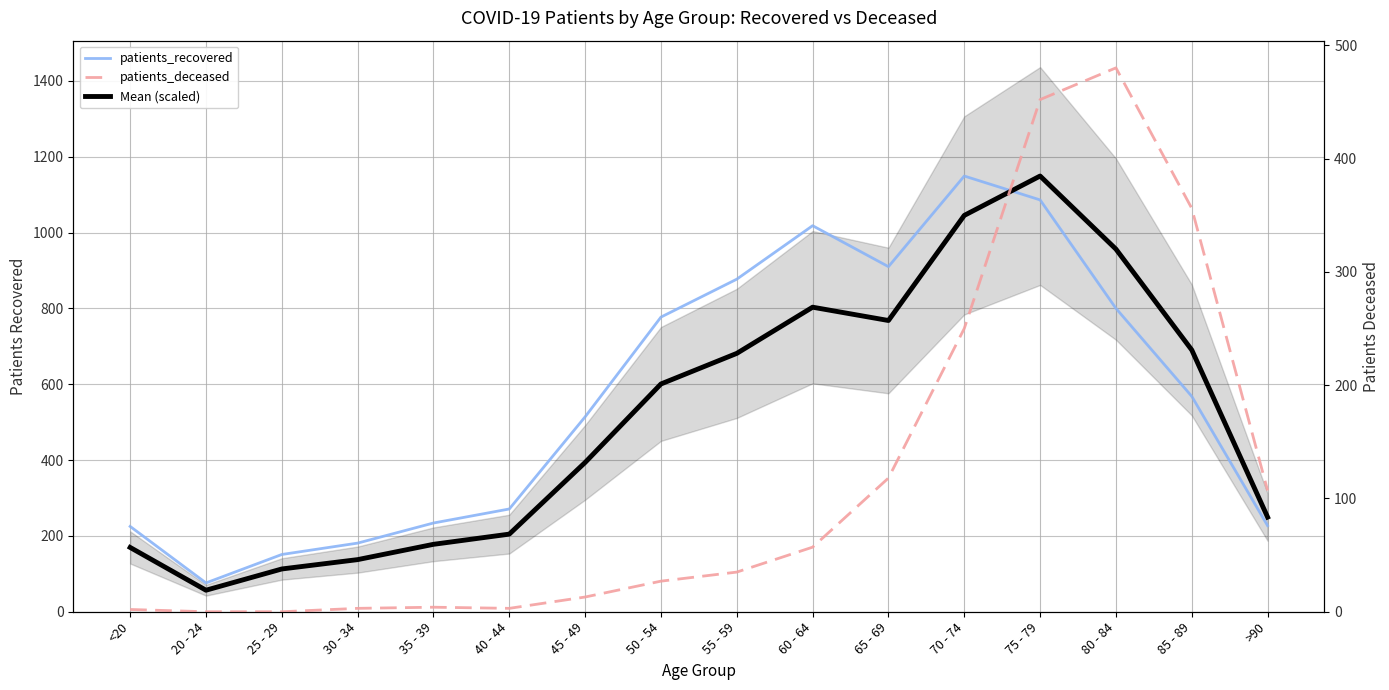

True or false: patients_deceased and patients_recovered intersect in this chart.

False